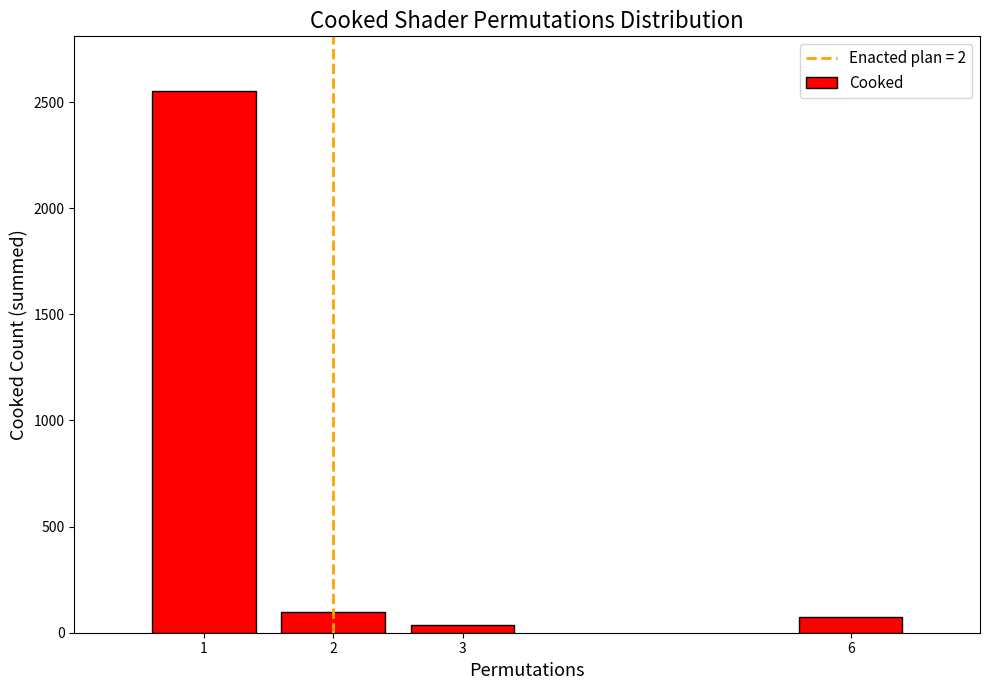

What is the sum of all values?

2762